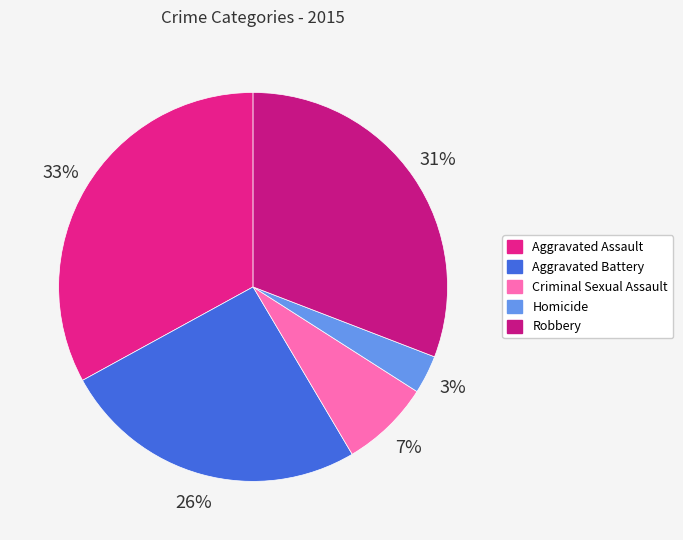

To the nearest percent, what is the difference between the Criminal Sexual Assault and Homicide slice percentages?

4%